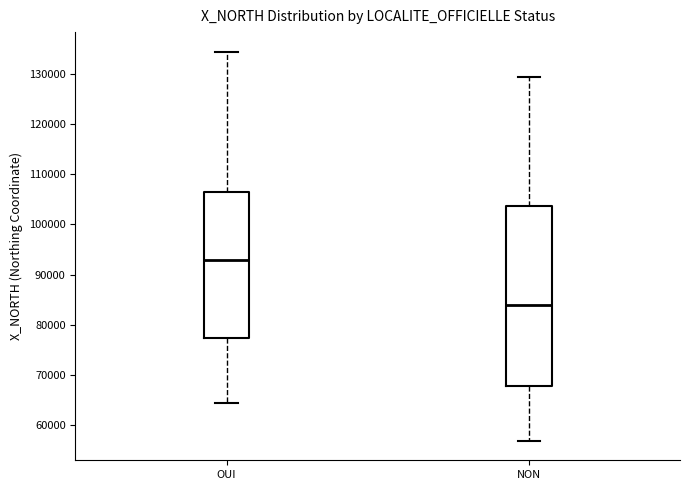

Which box is the tallest, from its lower edge to its upper edge?

NON